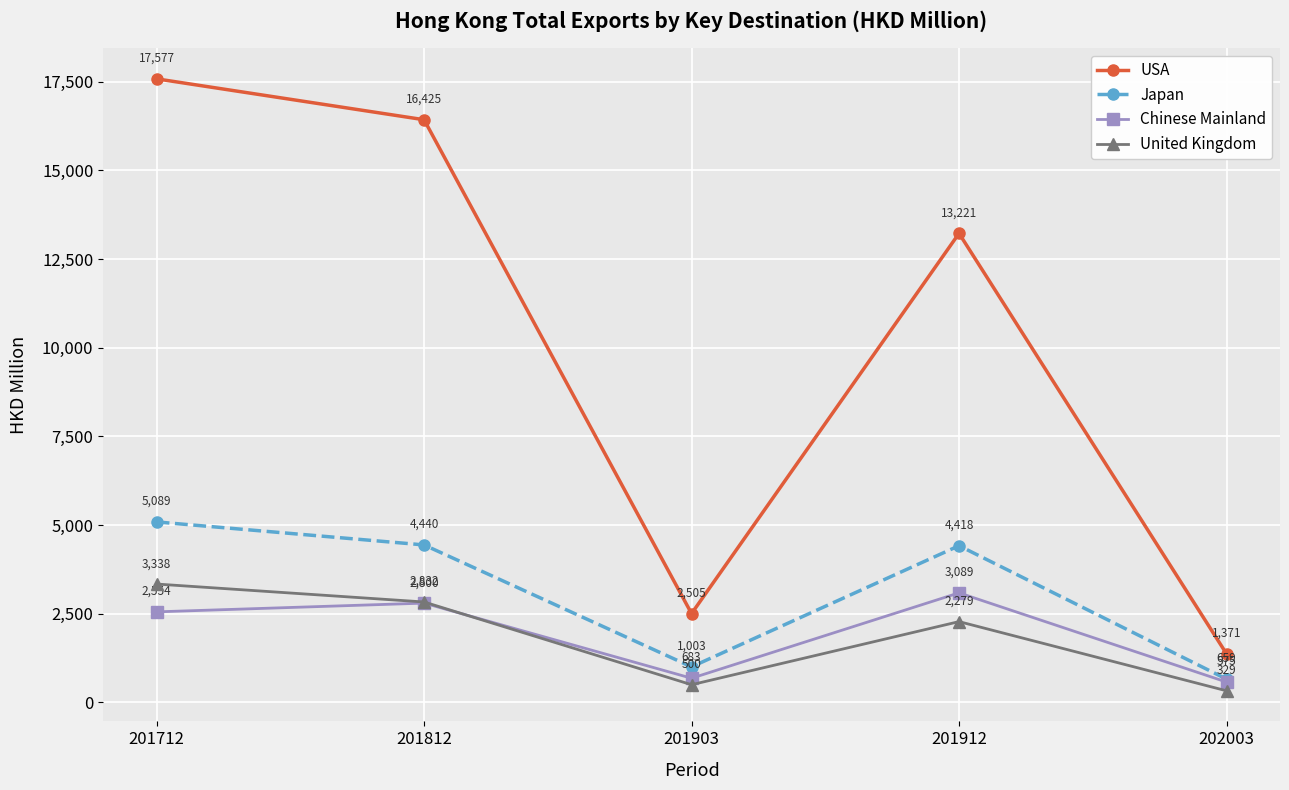

What is the value of the Japan point at the 2nd from the left?

4439.7